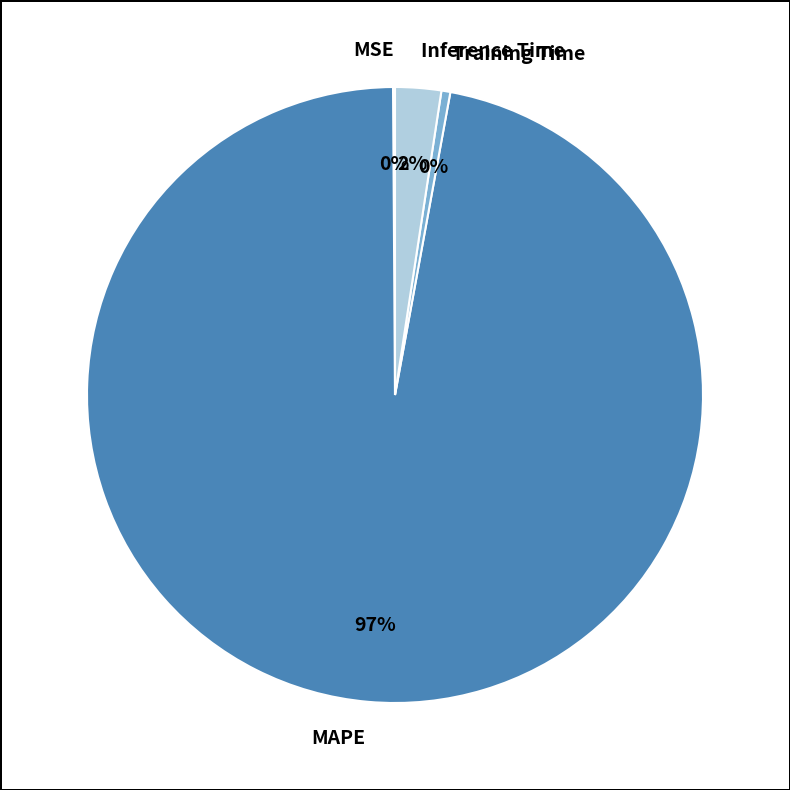

Which slice represents more than half of the pie?

MAPE